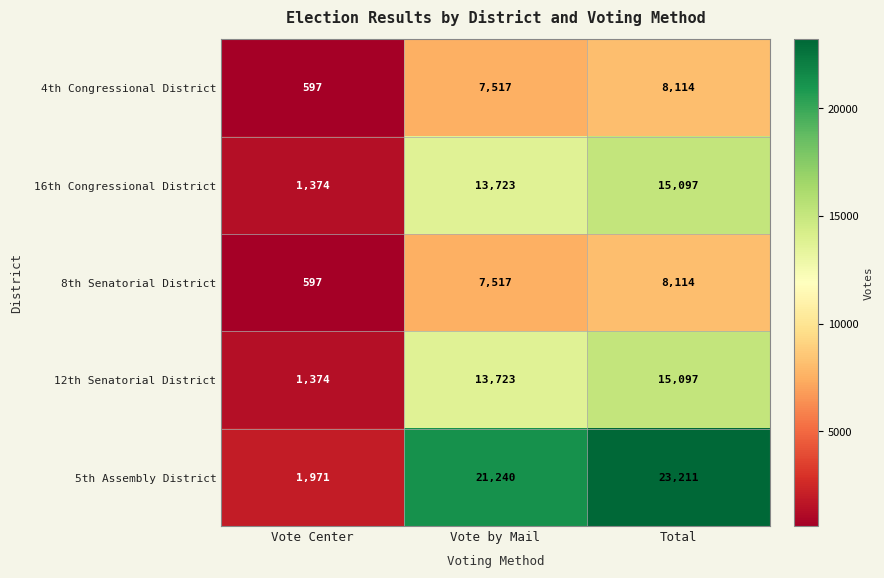

True or false: 8th Senatorial District has a value of 1059 at Vote Center.

False